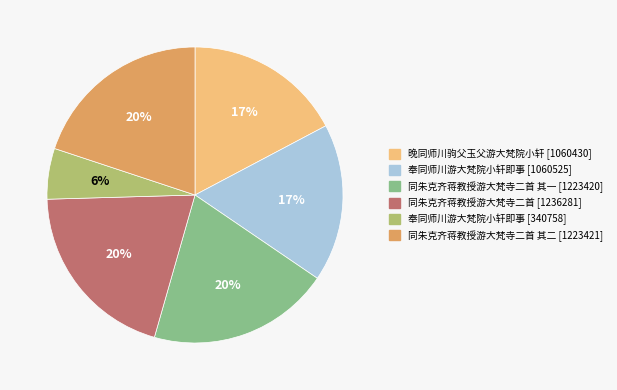

Is there any slice that represents more than half of the pie?

No